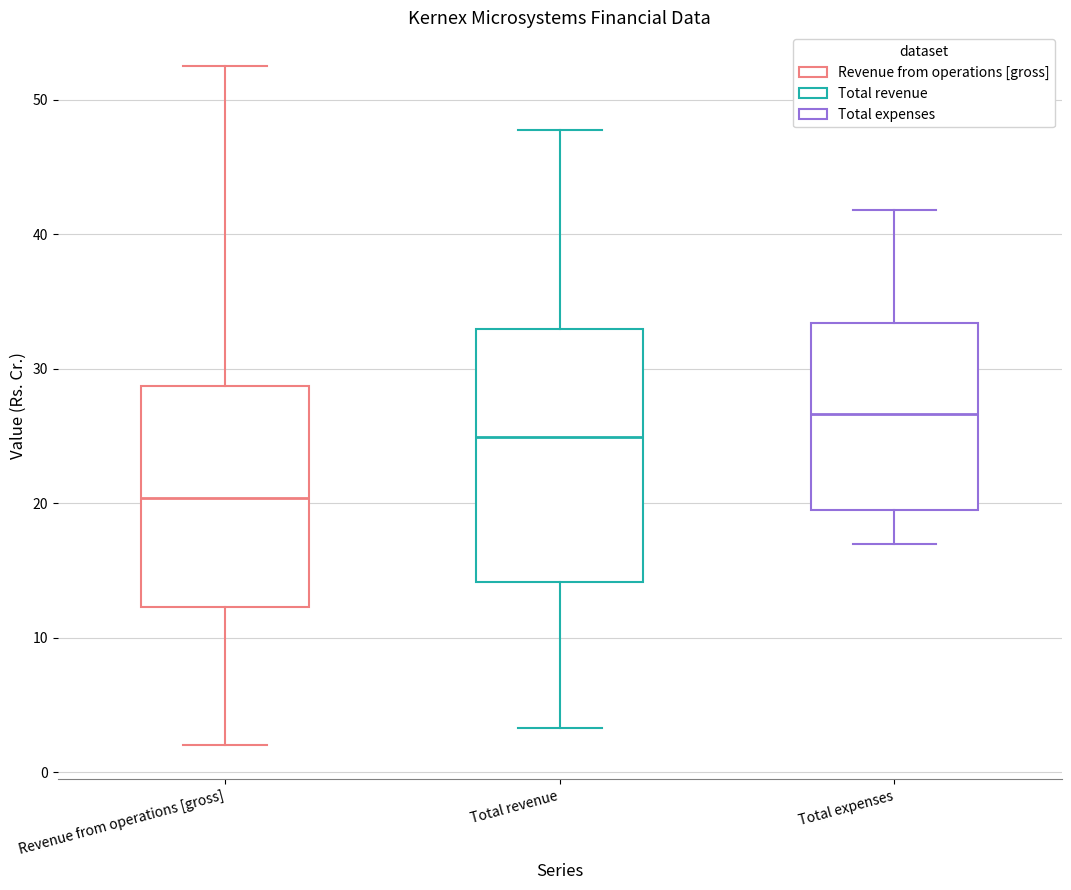

Where does the median line of the box for Total revenue sit on the y-axis? The values are not printed on the chart, so give them approximately, as read against the axis.

25